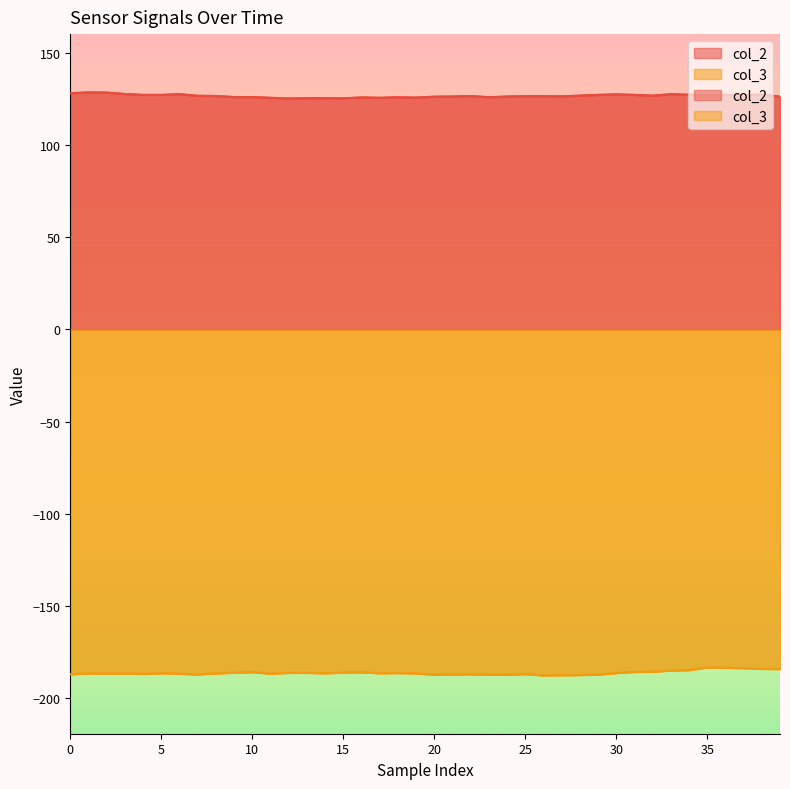

How many values in the col_3 series exceed -186?

10